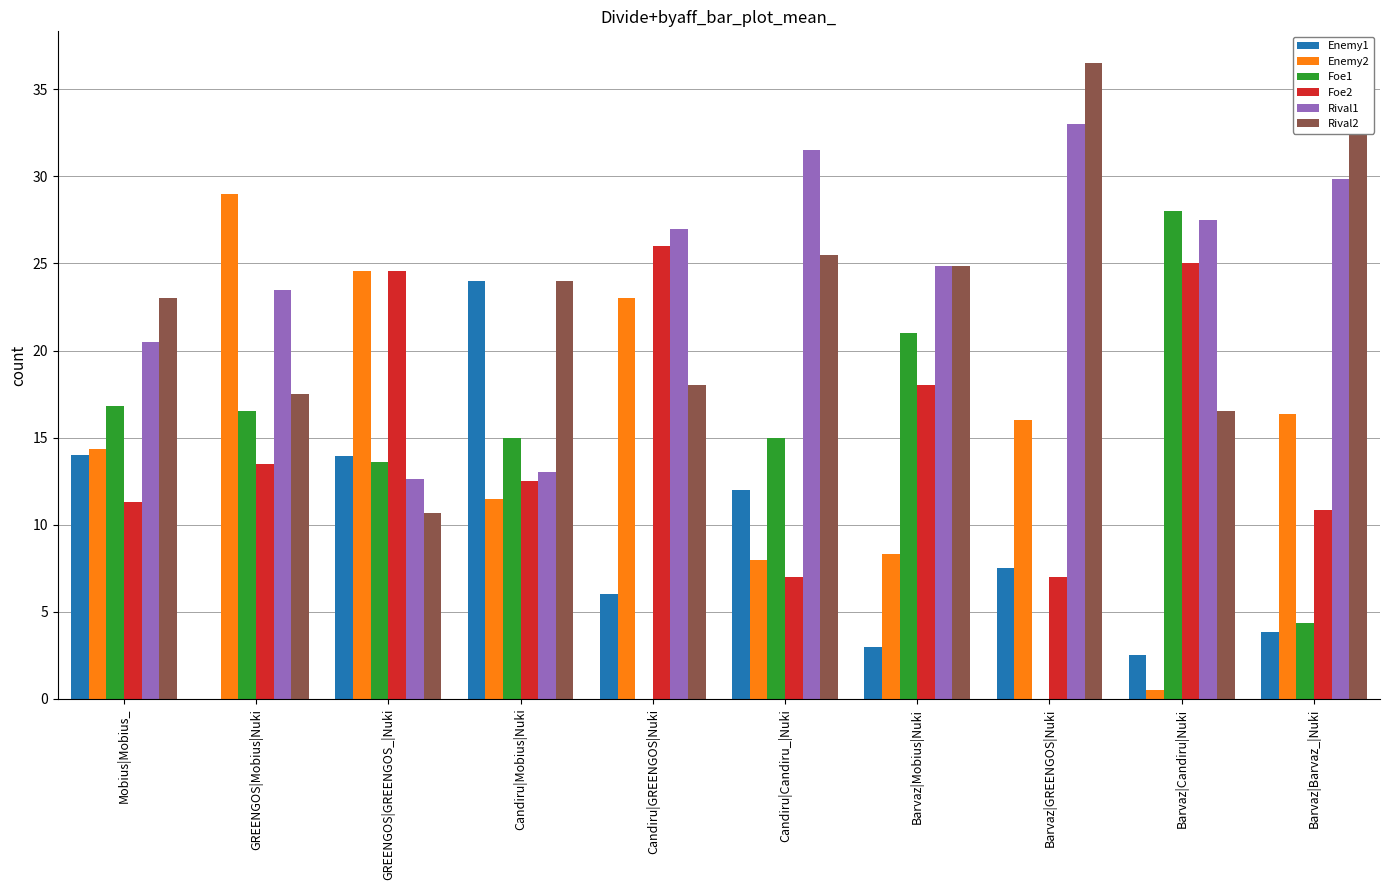

Read the Rival1 value at Barvaz|GREENGOS|Nuki.

33.0